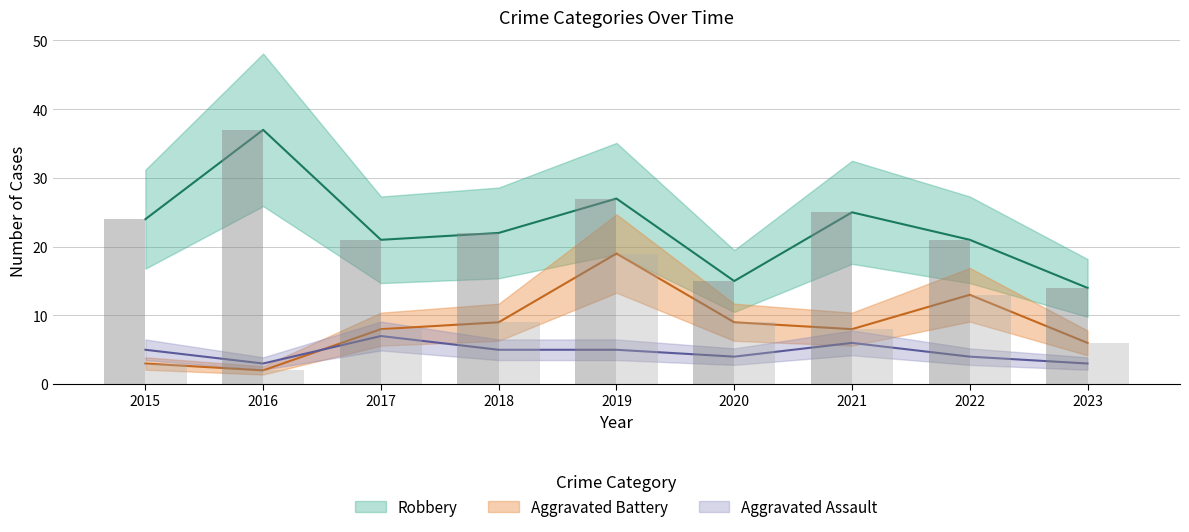

What is the average value of the Robbery series?

23